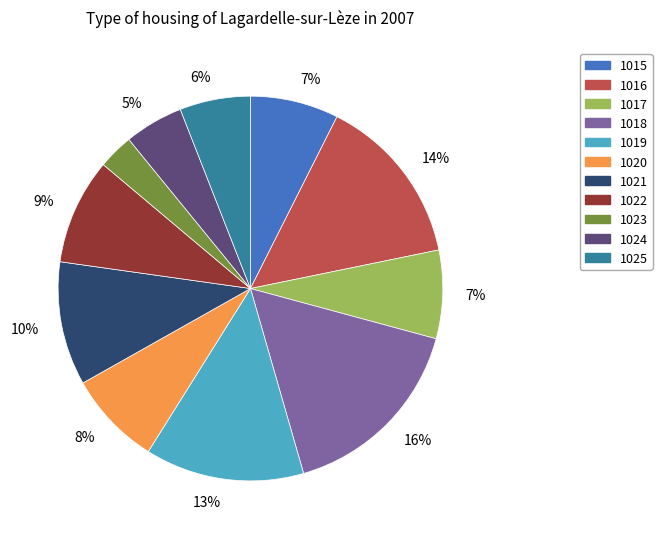

The 1018 slice represents 29% of the pie. True or false?

False